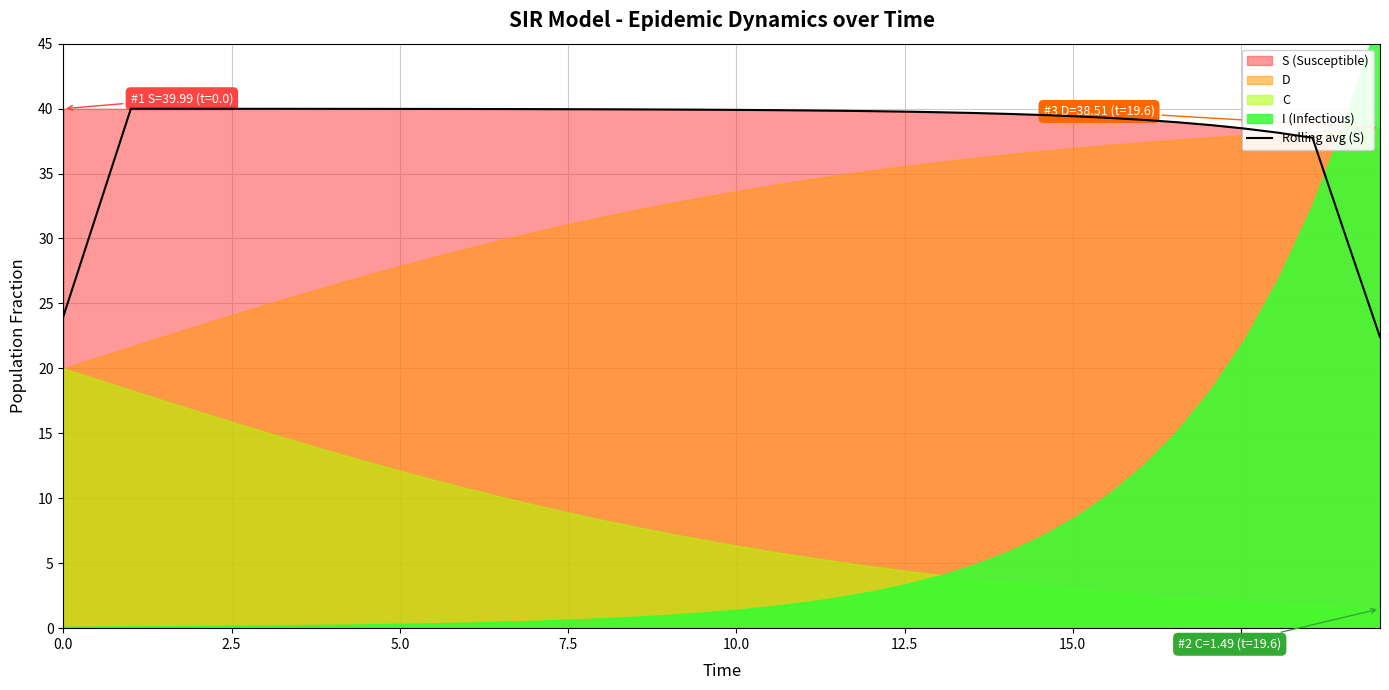

What is the smallest value displayed?

22.4